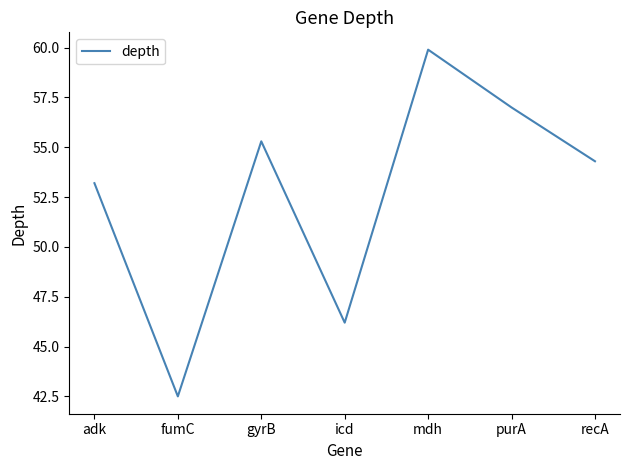

How many interior local valleys (lower than both neighbors) does the data have?

2